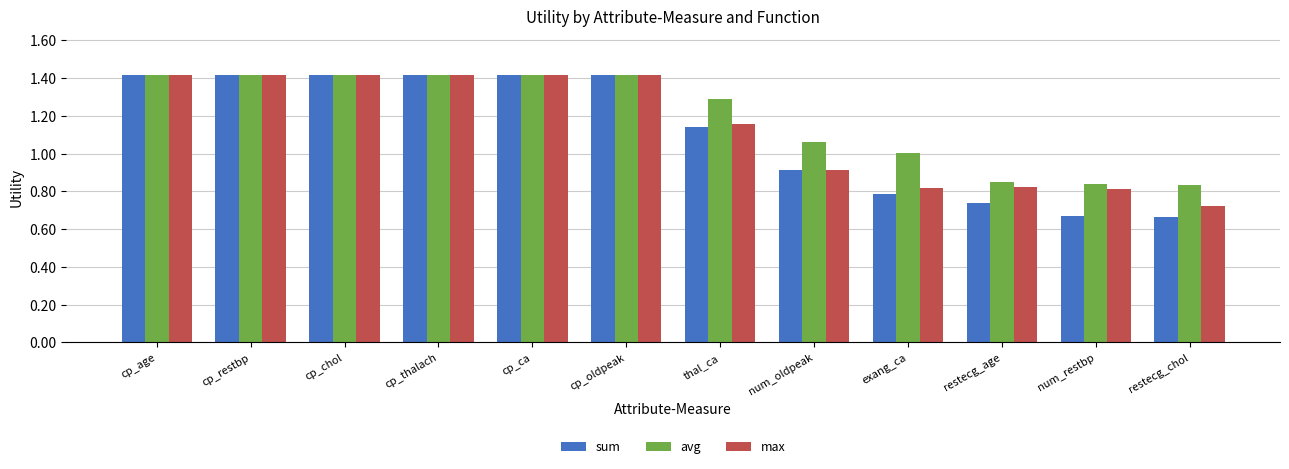

At which label does max first exceed 1?

cp_age